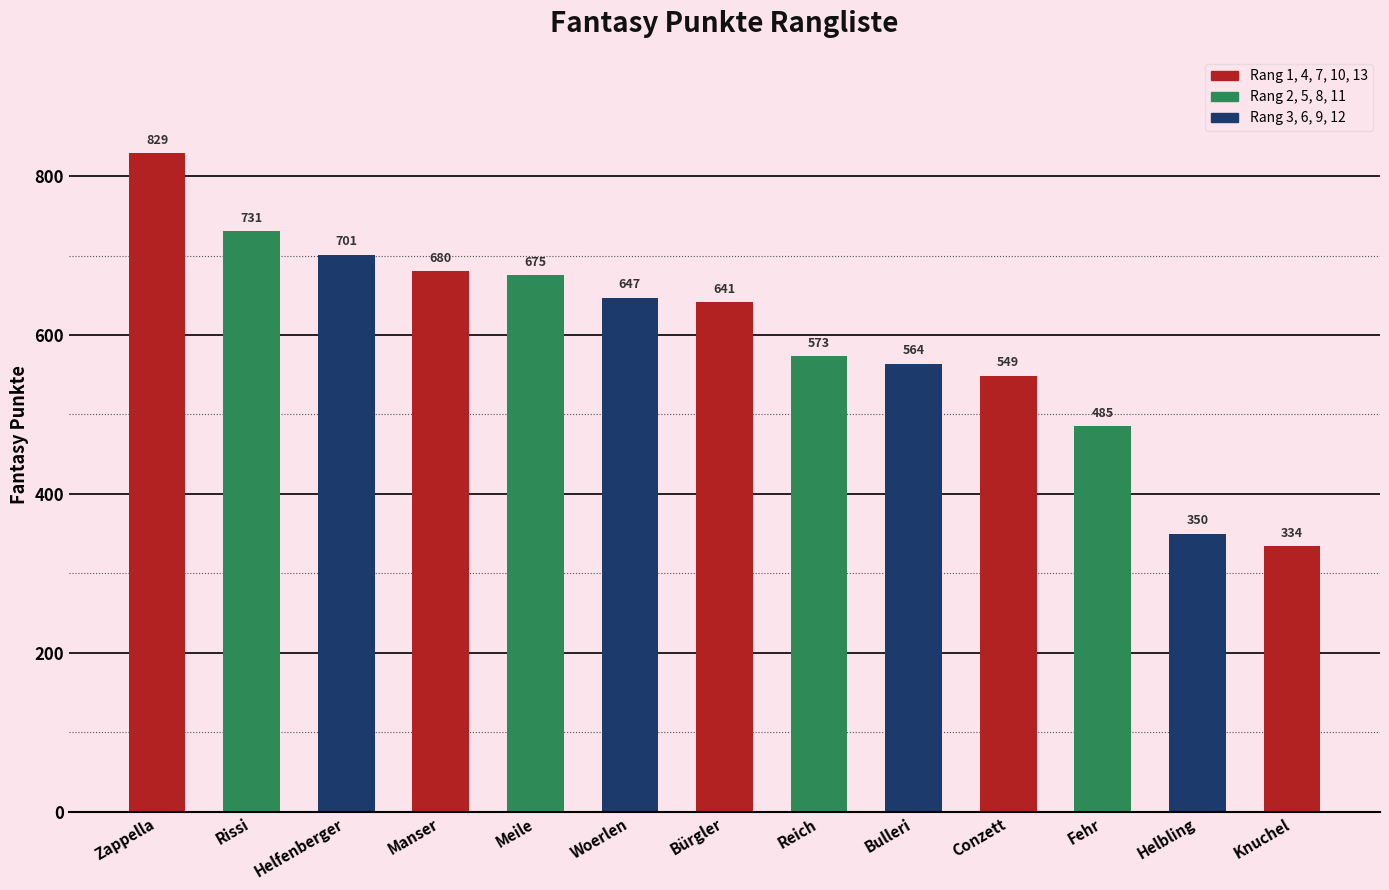

What value does the data have at Meile?

675